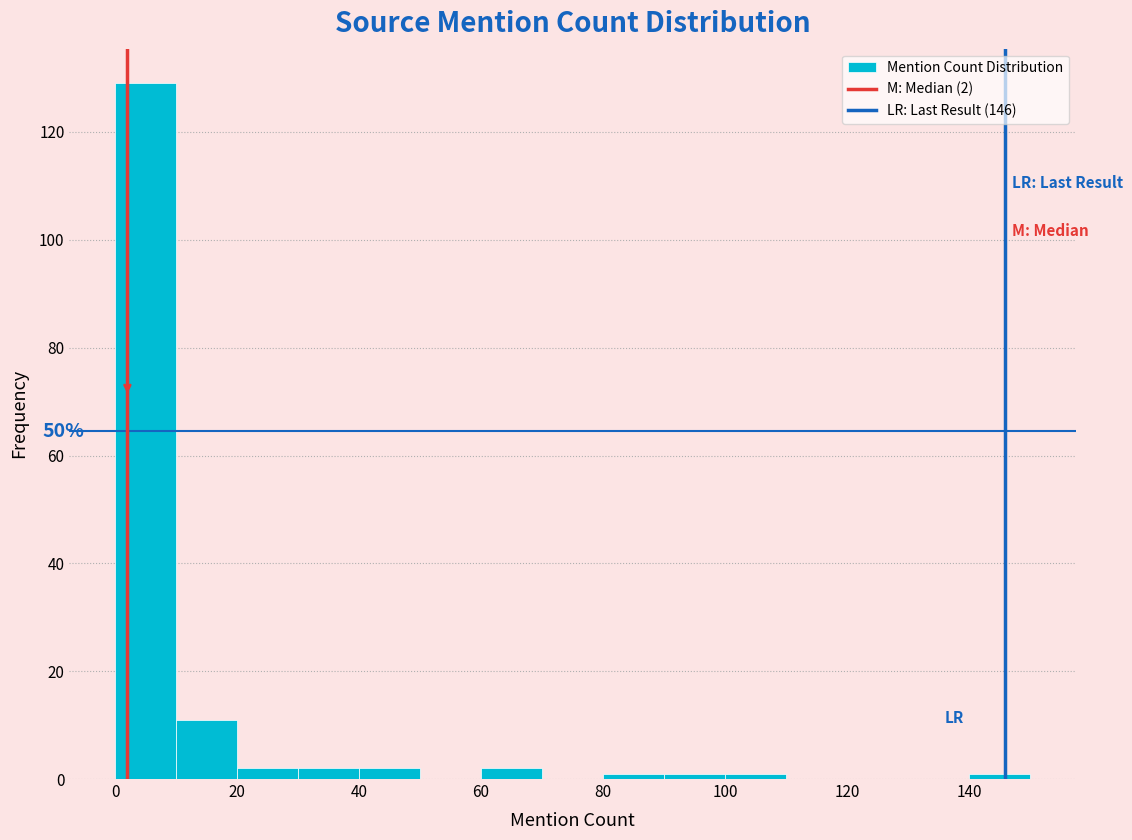

Over which range of the x-axis is the bar tallest?

0 to 10